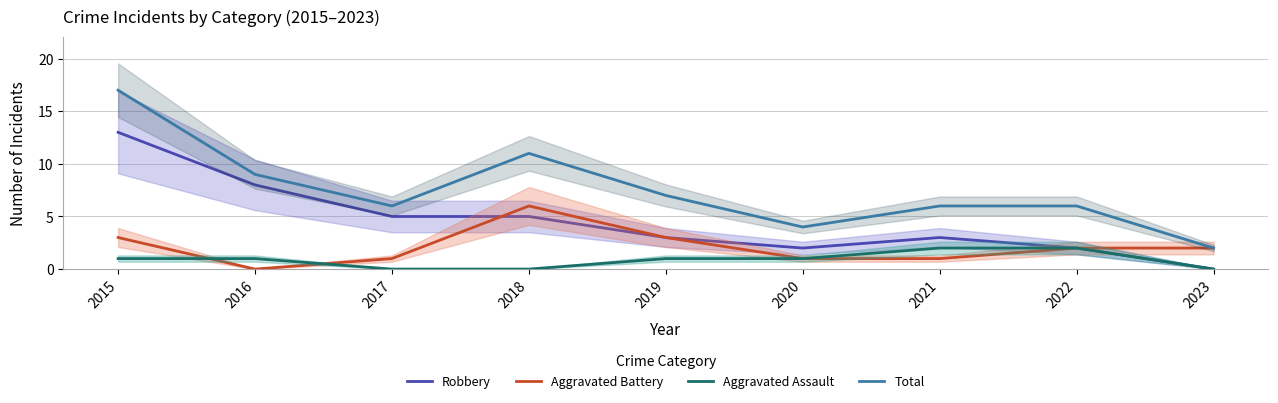

What is the sum of the Aggravated Battery values at 2020 and 2015?

4